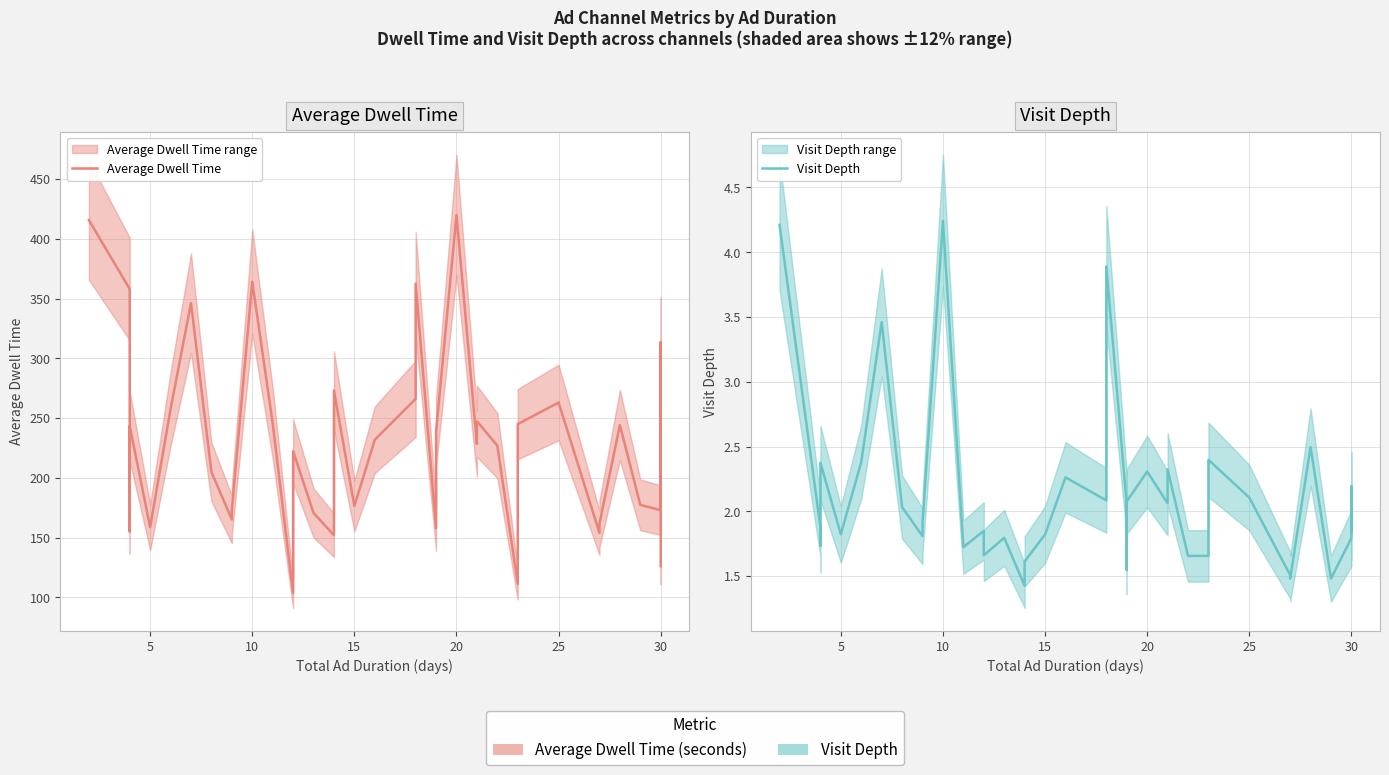

What is the difference between the maximum and minimum values in the Visit Depth series?

2.8